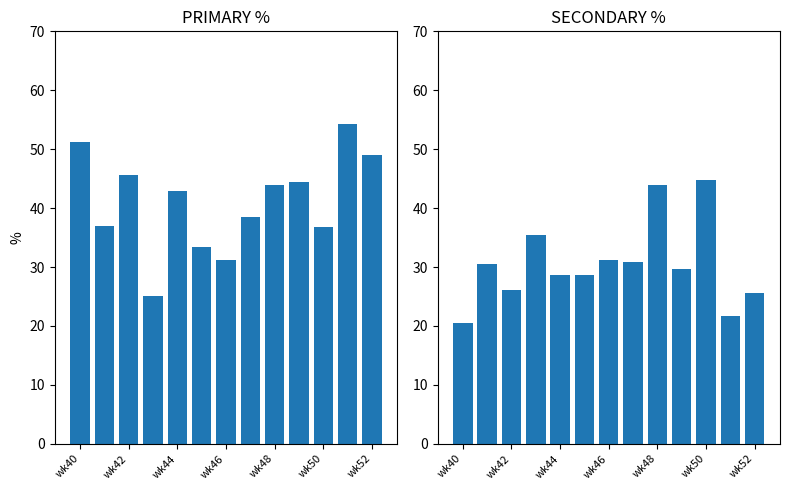

The SECONDARY series shows 17.7 at wk46. True or false?

False